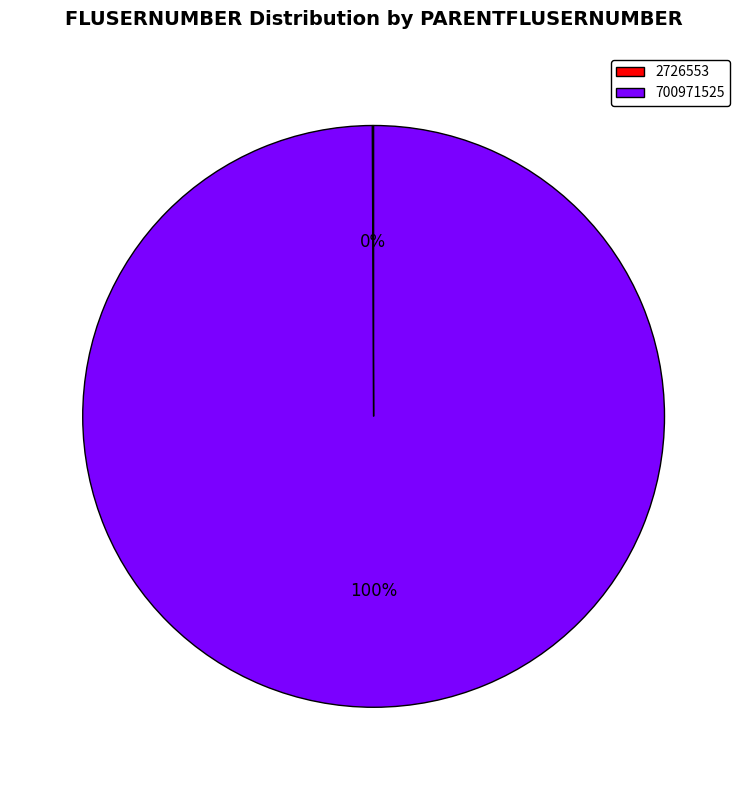

To the nearest percent, what is the average slice percentage?

50%